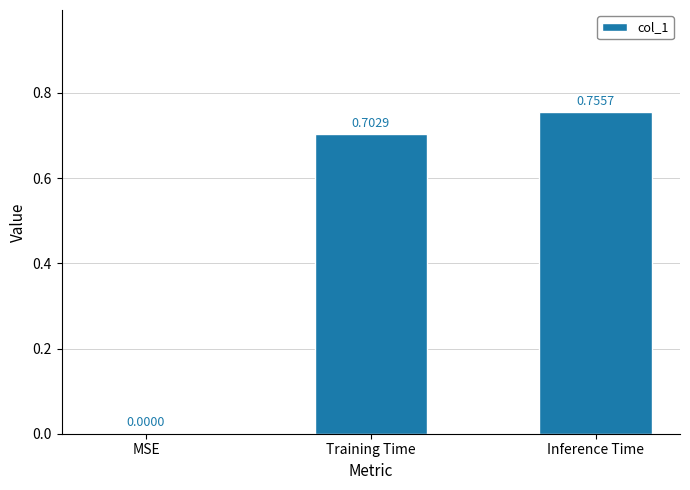

At which category does the chart reach its peak across all series?

Inference Time